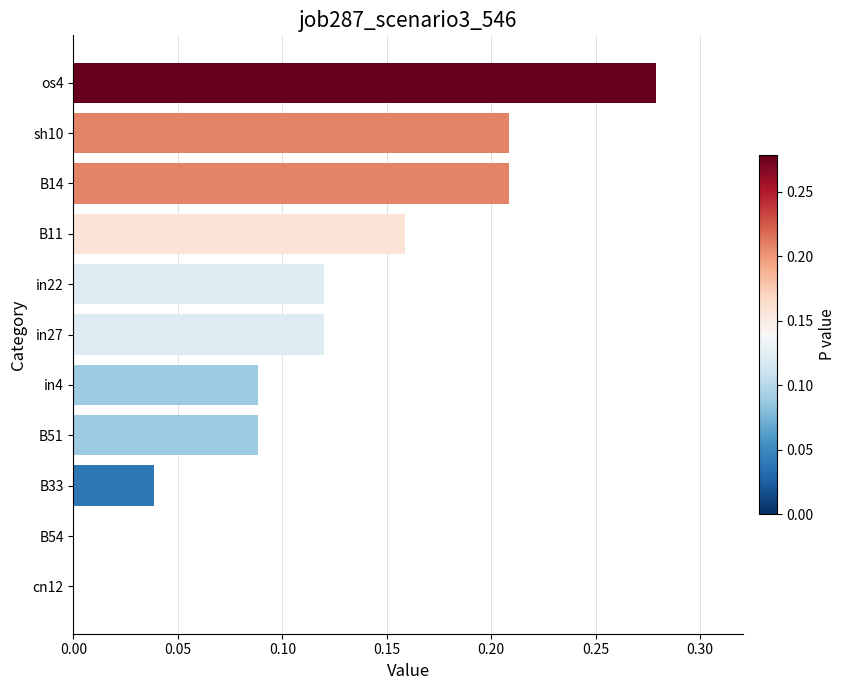

What is the change in value from B54 to in22?

+0.1